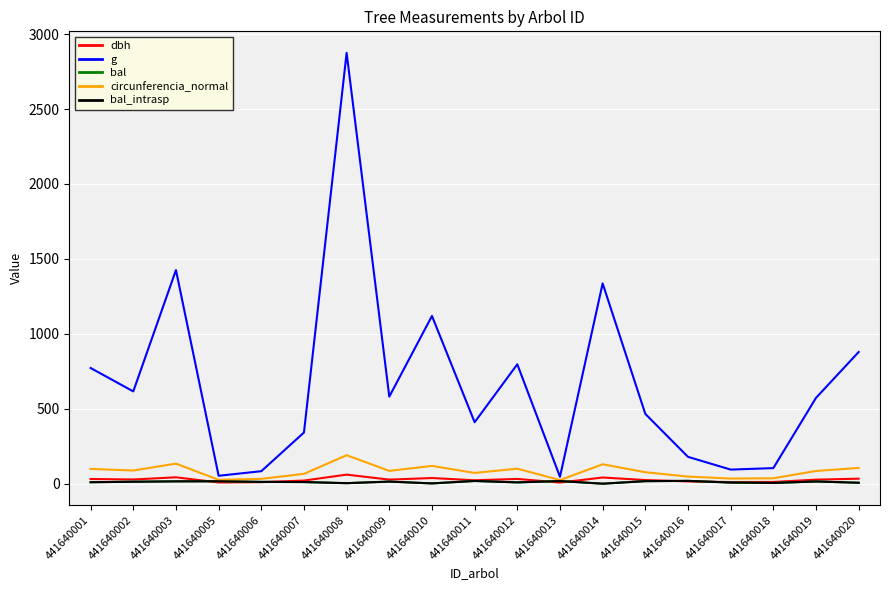

What is the sum of the dbh values at 441640003 and 441640020?

76.1